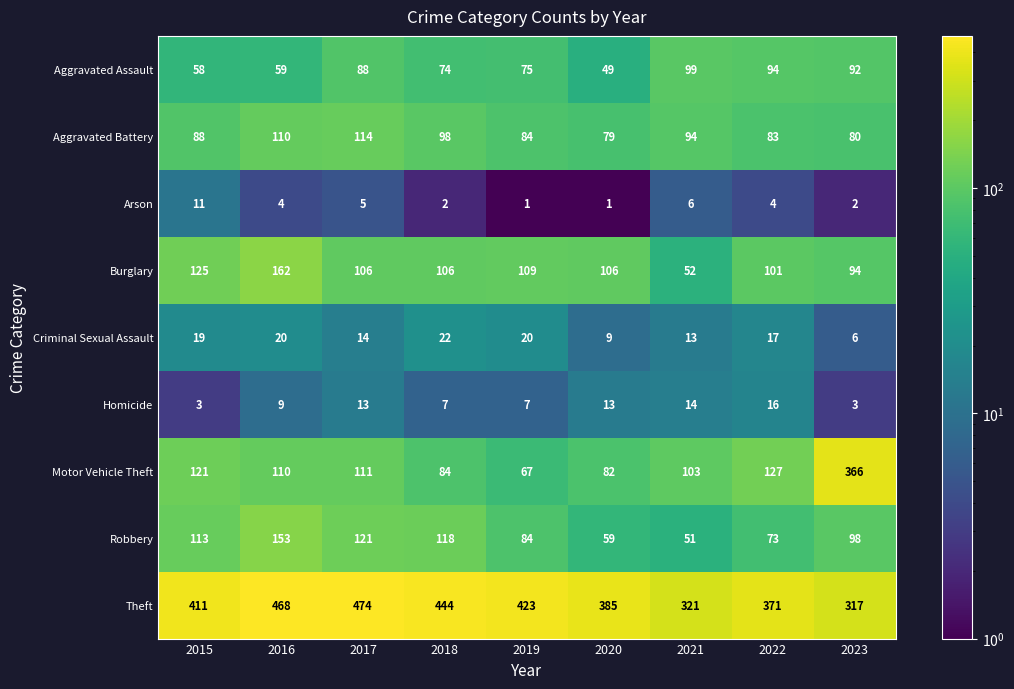

The Motor Vehicle Theft series shows 103 at 2021. True or false?

True